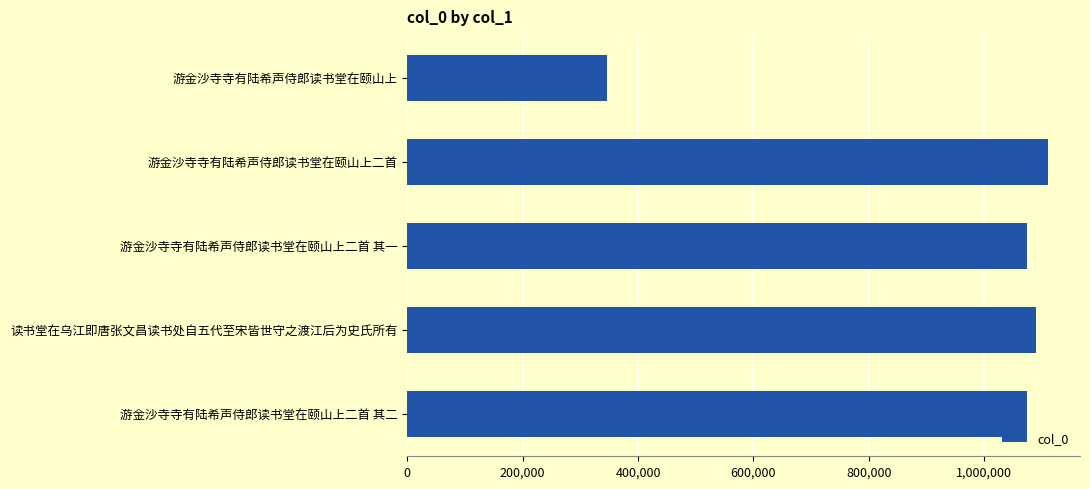

What is the maximum value shown in the chart?

1110517